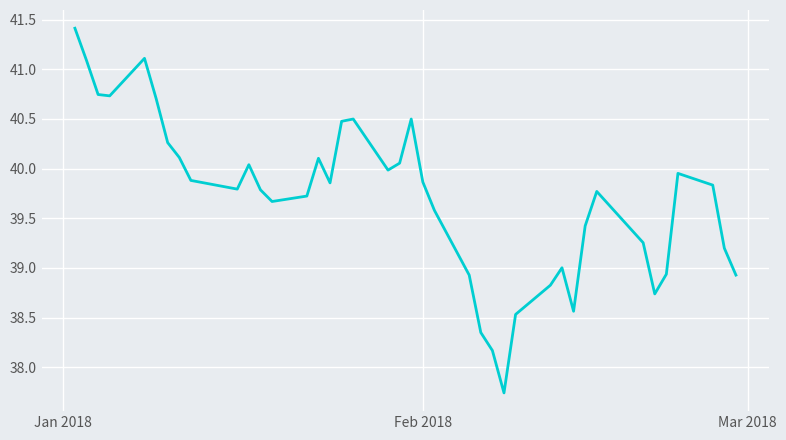

What is the difference between the maximum and minimum values?

3.7